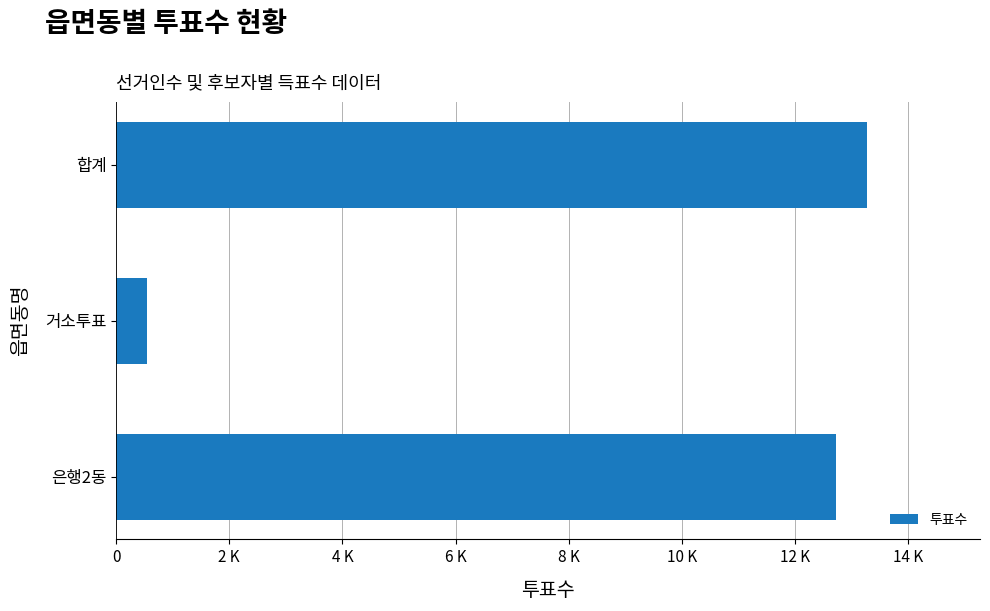

List the labels in order of value, smallest first.

거소투표, 은행2동, 합계